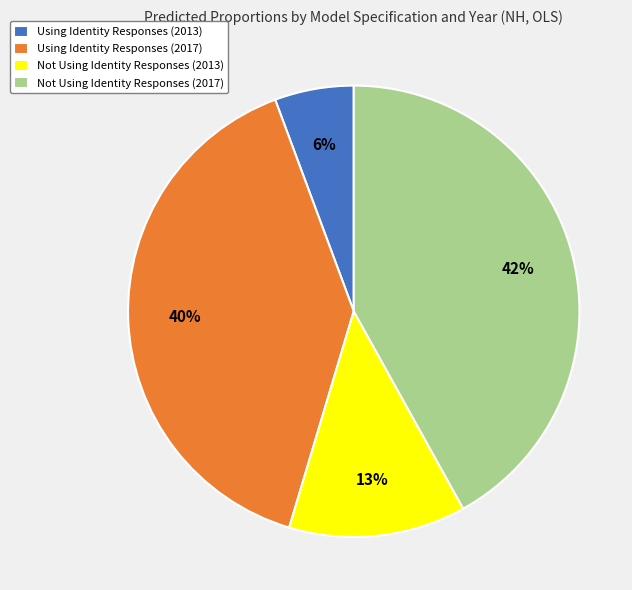

Does Using Identity Responses (2013) account for over 50% of the chart?

No